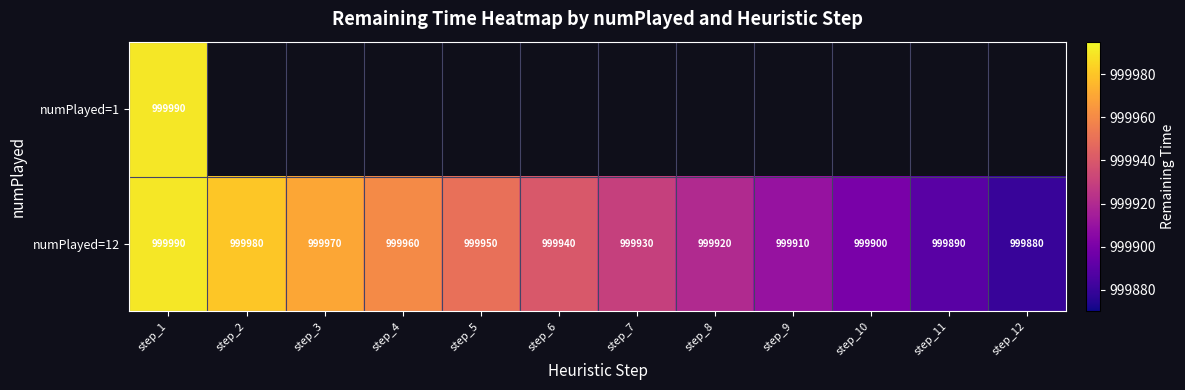

What is the difference between the second highest and second lowest values in the numPlayed=12 series?

90